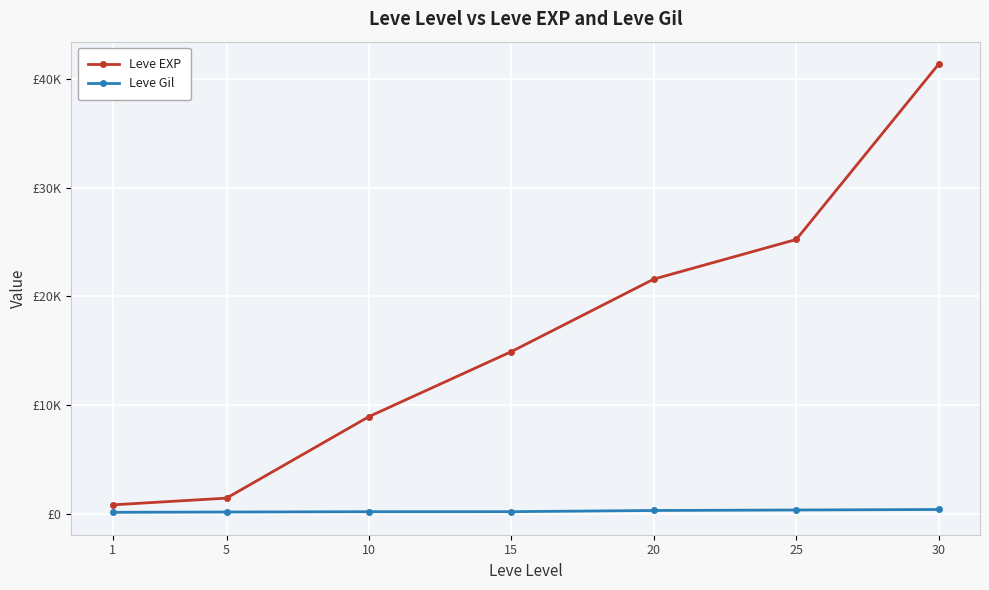

Between 5 and 10, which is larger?

10